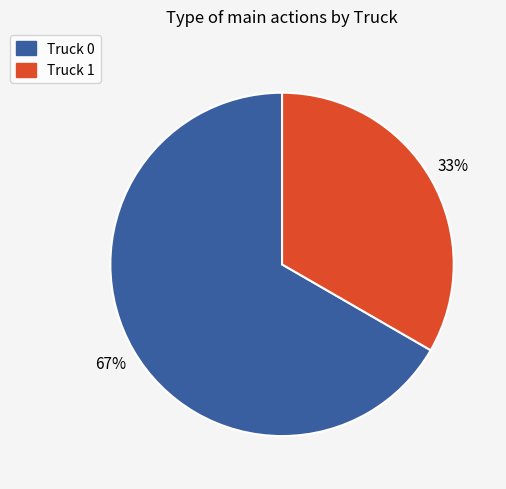

Rank the categories by value from lowest to highest.

Truck 1, Truck 0